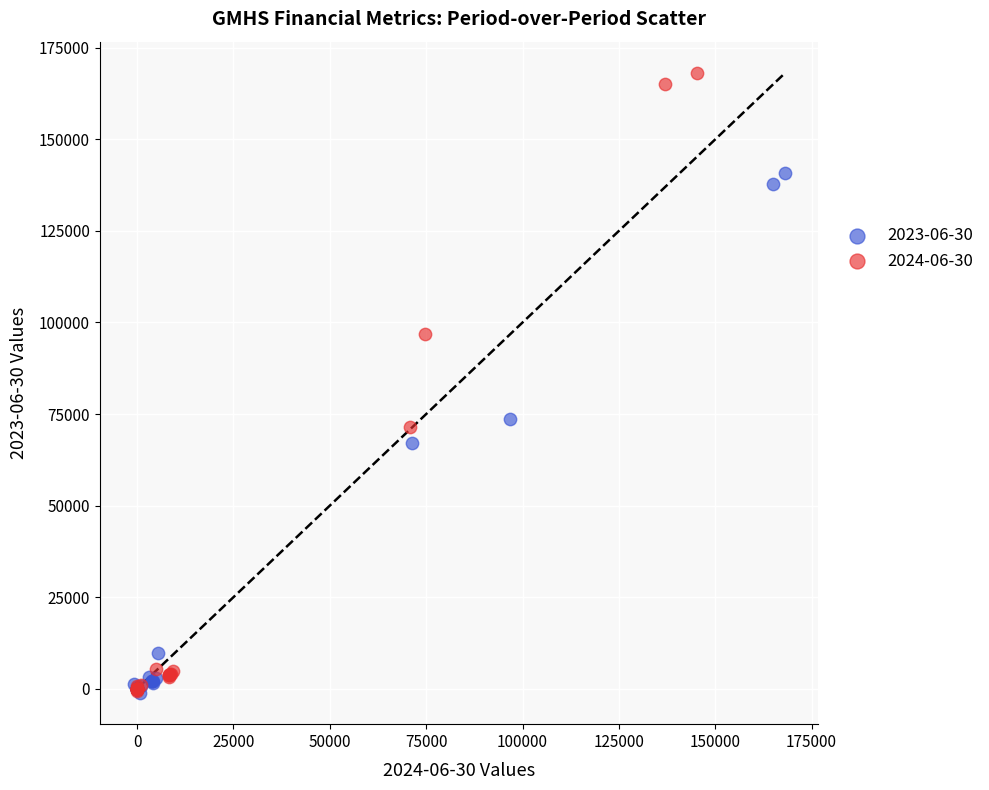

Which series contains the highest Y value?

2024-06-30